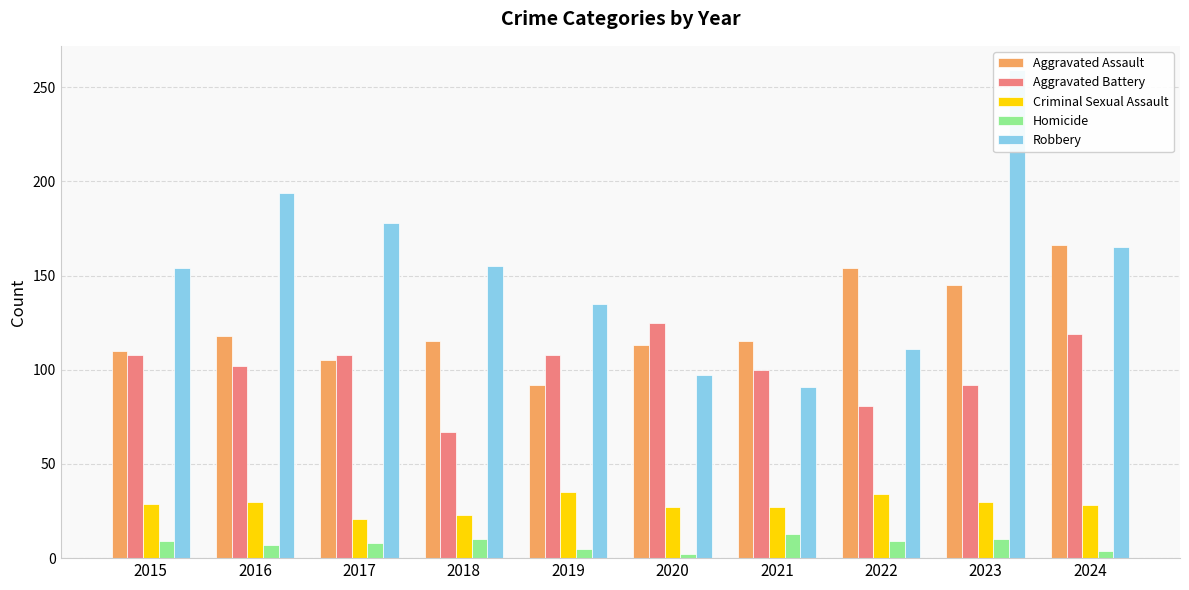

Reading left to right, list all the values displayed in this chart.

Aggravated Assault: 110	118	105	115	92	113	115	154	145	166
Aggravated Battery: 108	102	108	67	108	125	100	81	92	119
Criminal Sexual Assault: 29	30	21	23	35	27	27	34	30	28
Homicide: 9	7	8	10	5	2	13	9	10	4
Robbery: 154	194	178	155	135	97	91	111	259	165